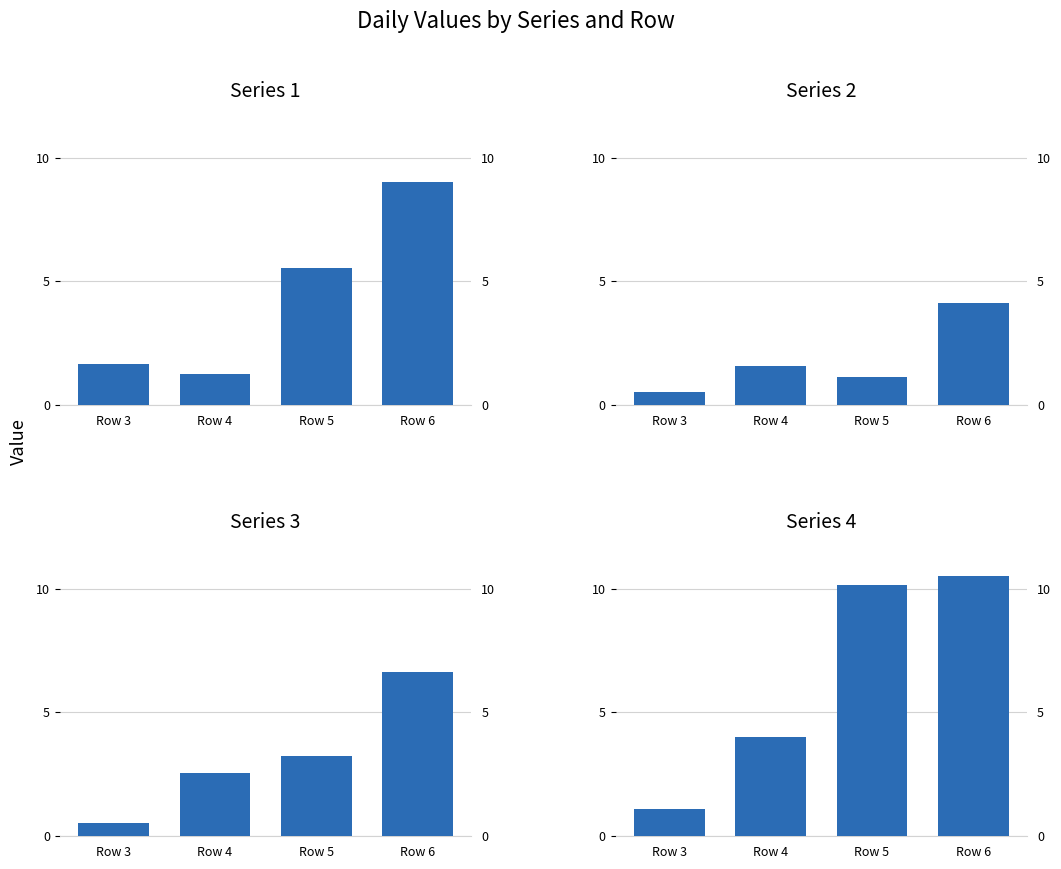

Reading right to left, transcribe all the data shown in this chart.

1: Row 6=9.0	Row 5=5.6	Row 4=1.3	Row 3=1.6
2: Row 6=4.1	Row 5=1.2	Row 4=1.6	Row 3=0.6
3: Row 6=6.6	Row 5=3.3	Row 4=2.6	Row 3=0.5
4: Row 6=10.5	Row 5=10.2	Row 4=4.0	Row 3=1.1